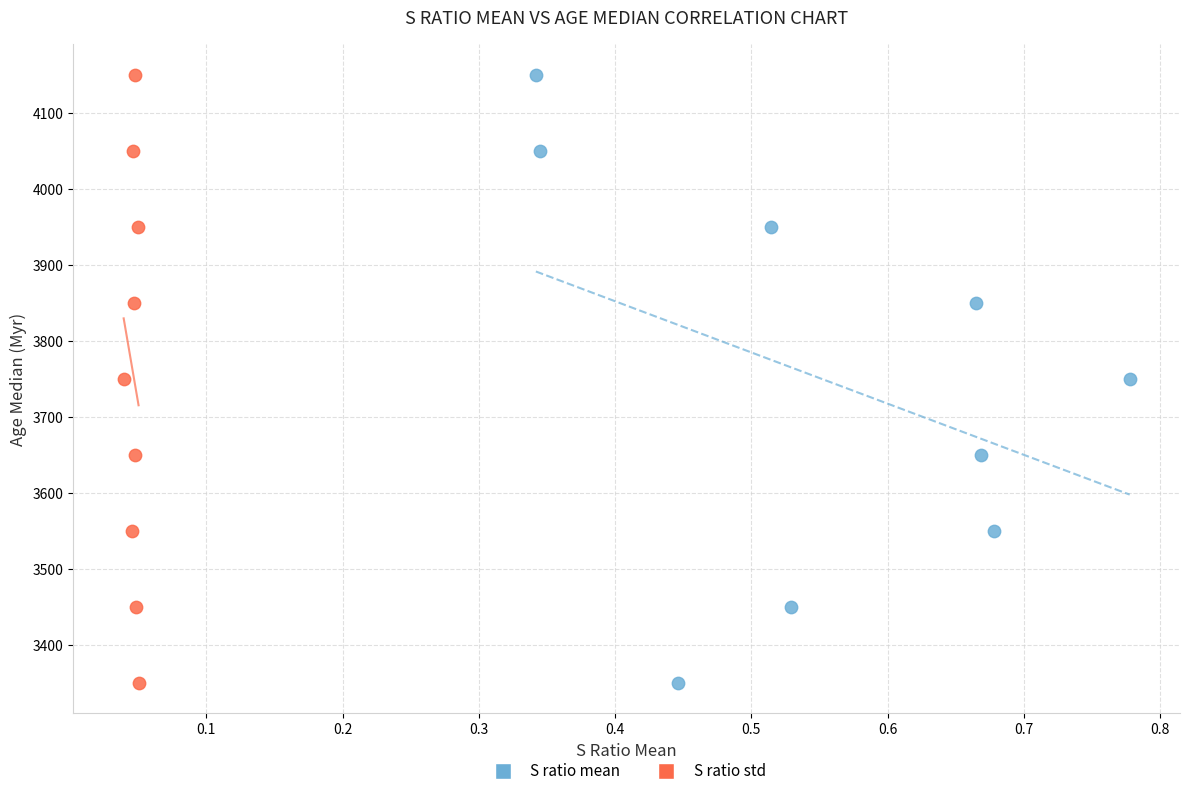

What are all the series names shown in the legend?

S ratio mean, S ratio std